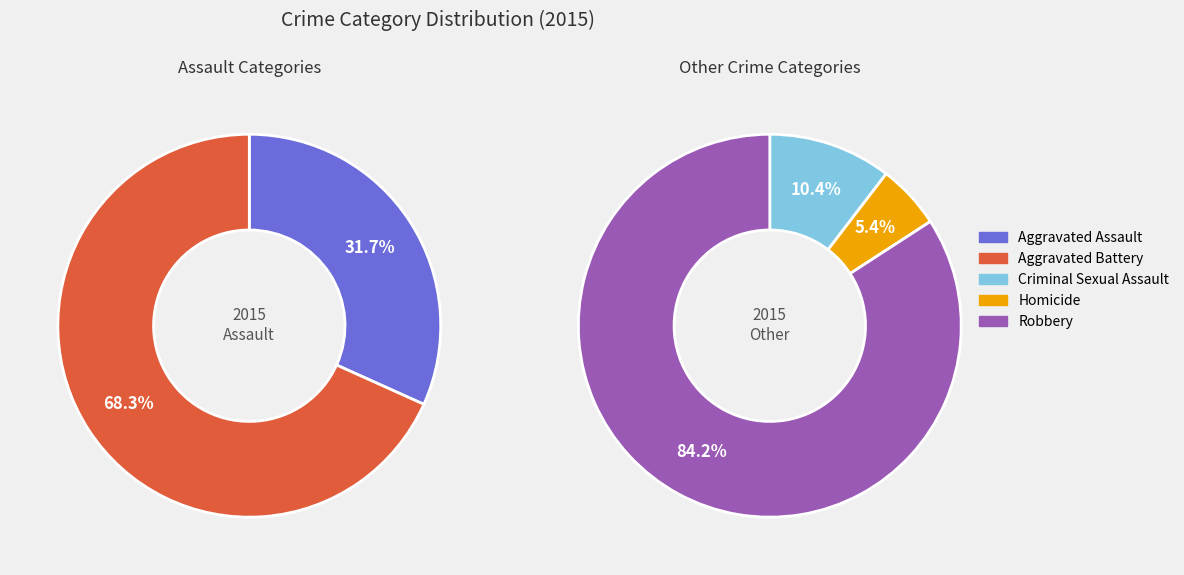

Which slice is the largest?

Robbery